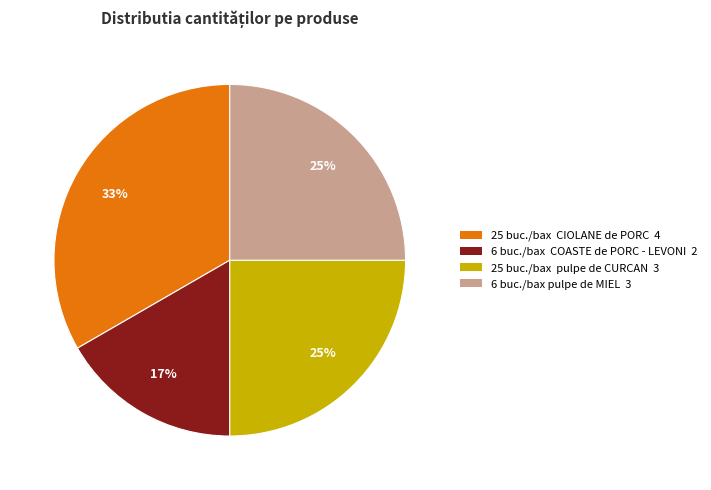

Does any single category account for the majority?

No